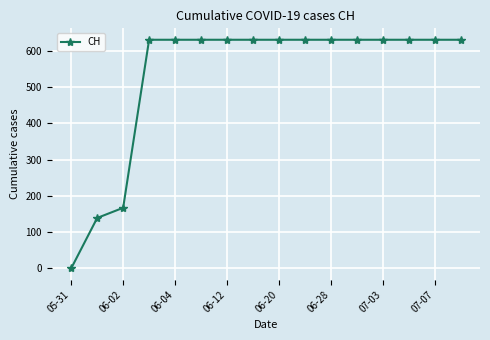

How many data points are less than 631?

3